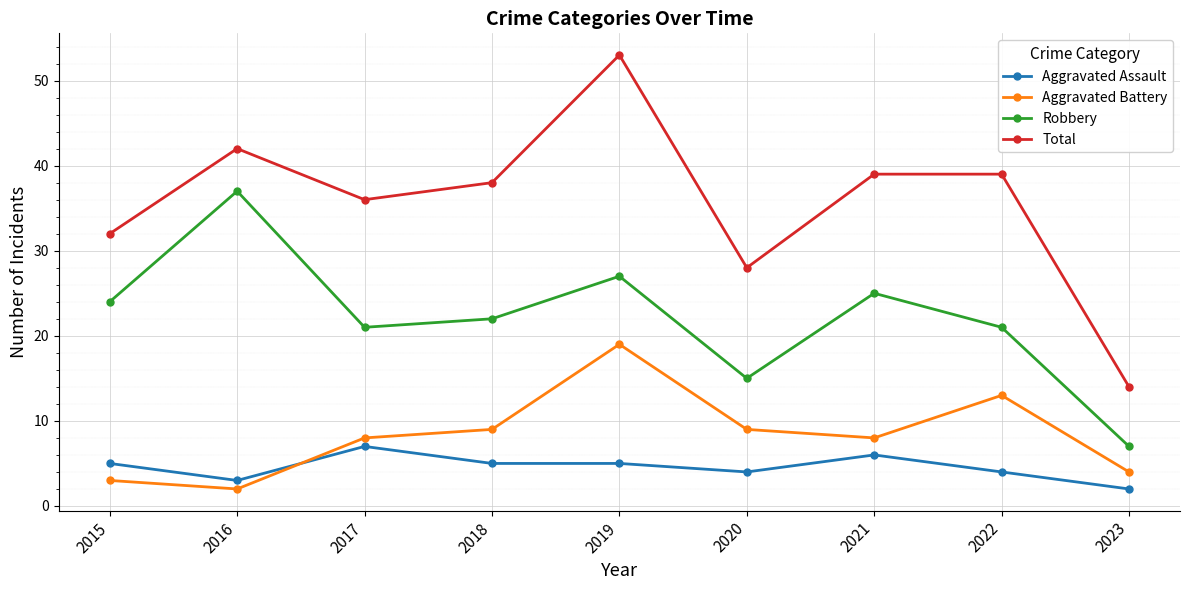

True or false: Total has more than 1 interior local peaks.

True